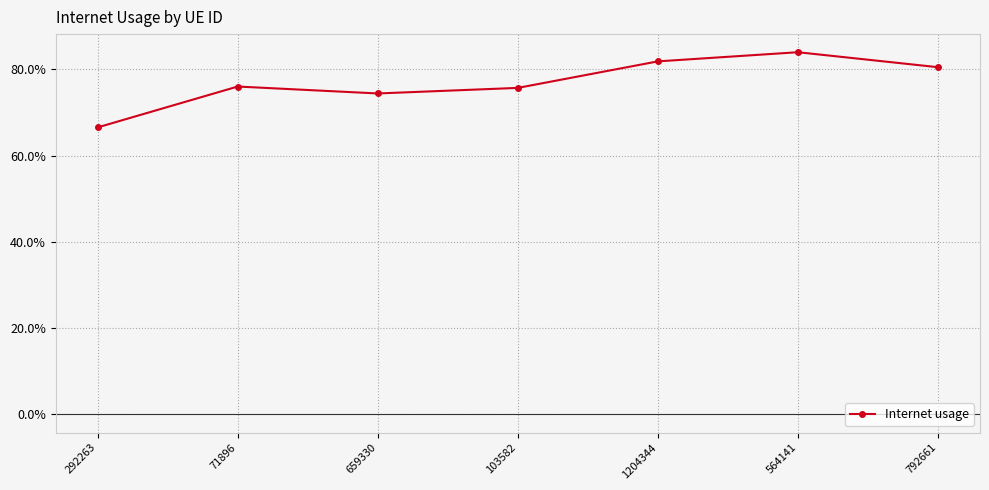

Is this an area chart (filled region under the line)?

No